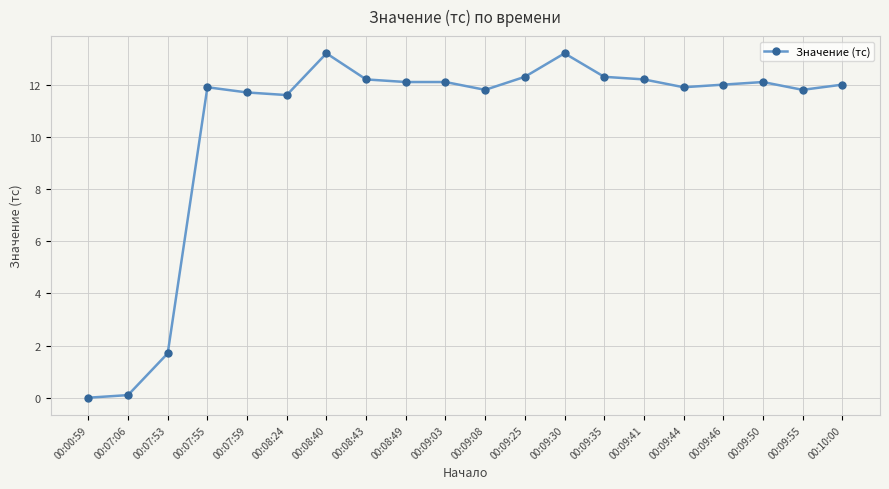

What is the difference between the second highest and second lowest values?

13.1